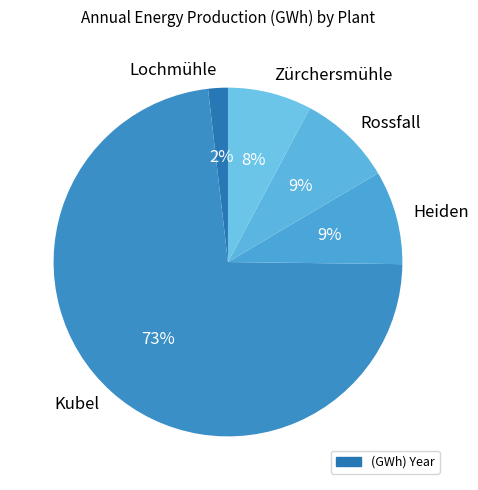

Combined, do Heiden and Rossfall account for over 50%?

No